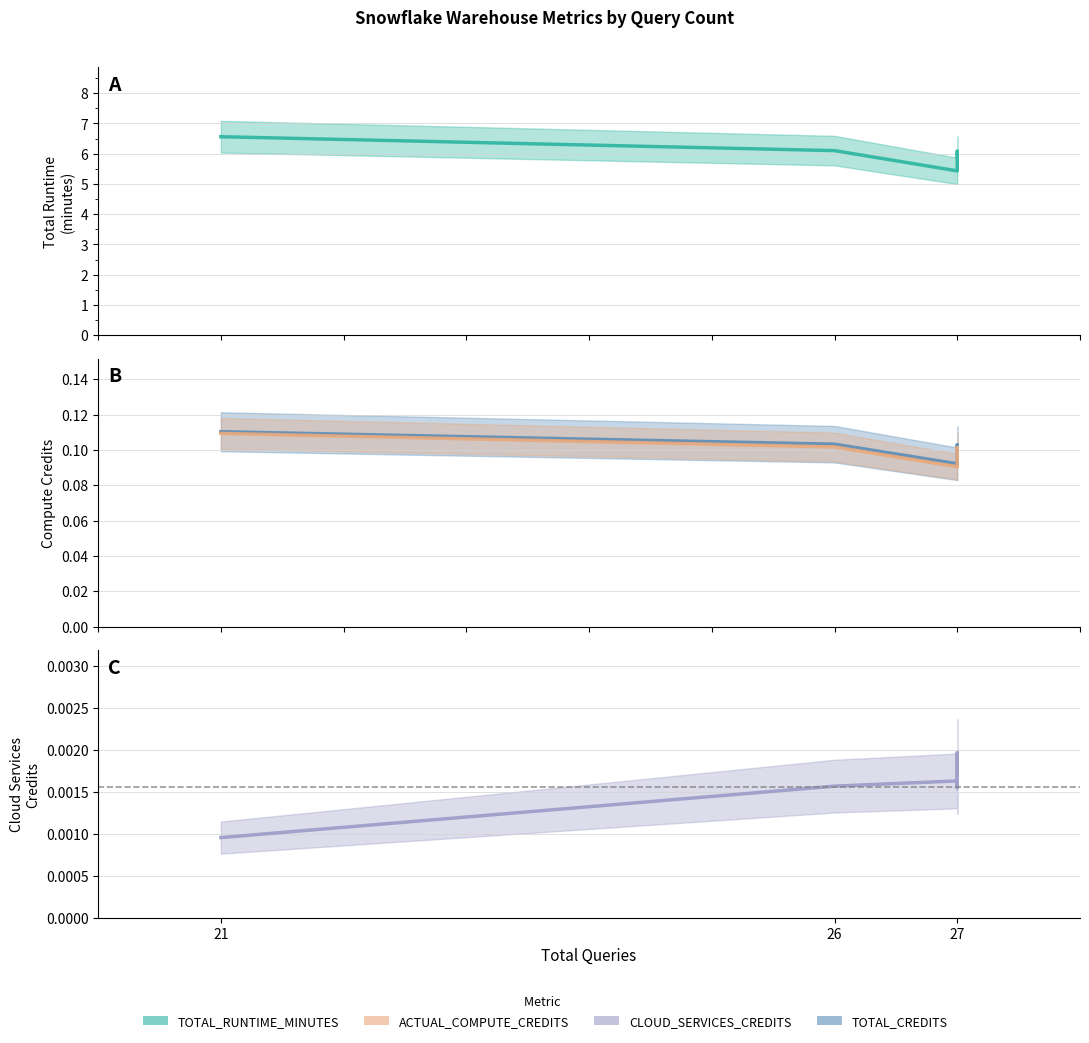

Which series has the largest total across all categories?

TOTAL_RUNTIME_MINUTES